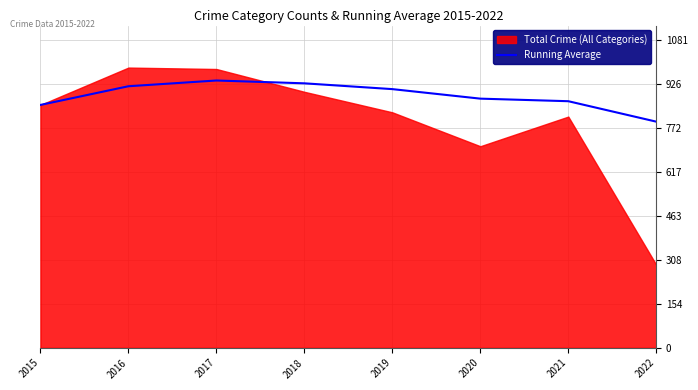

Is it true that Running Average equals 874.0 at 2020?

True